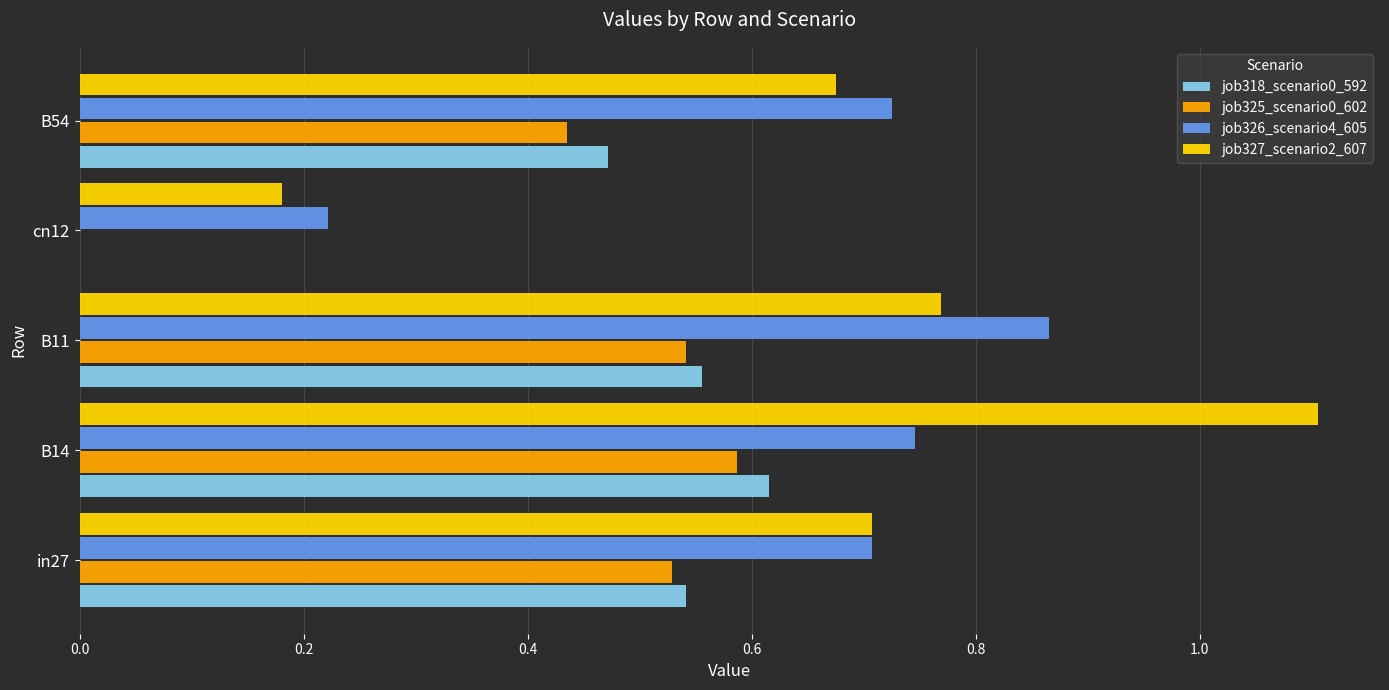

True or false: job327_scenario2_607 has a value of 1.1 at in27.

False